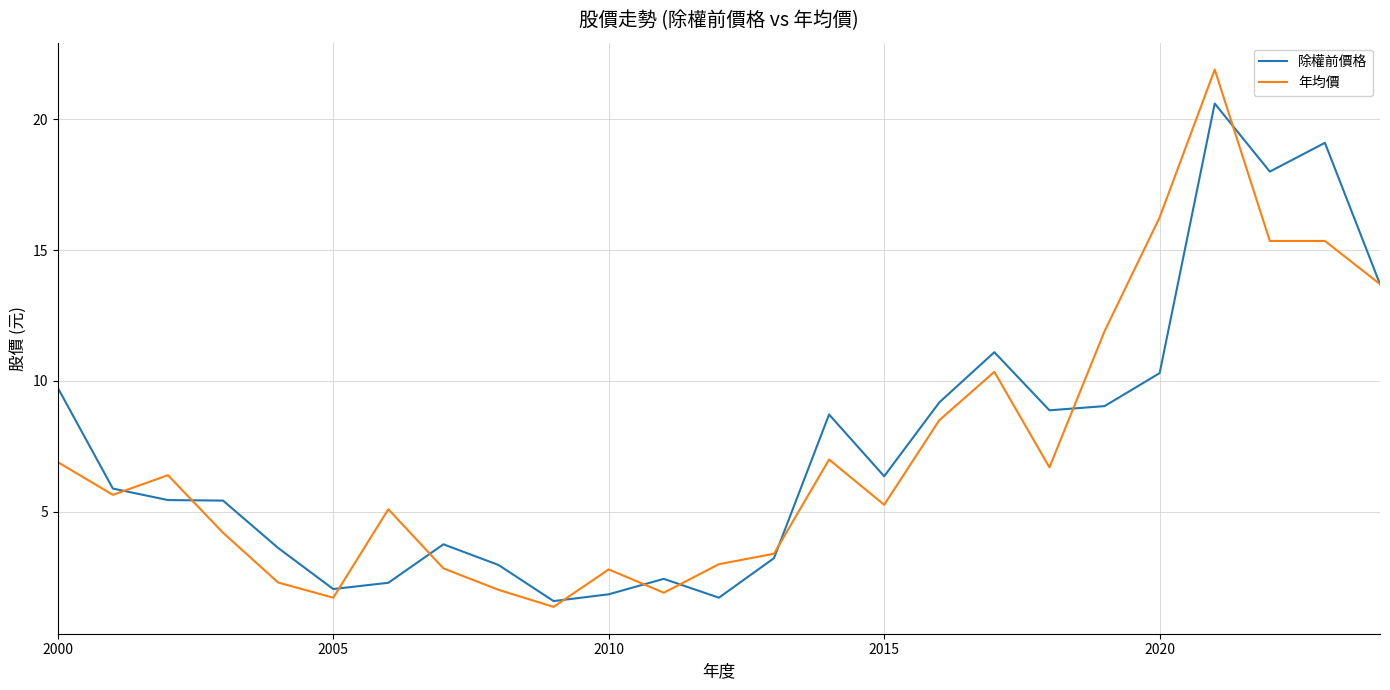

Which series has the largest range (max minus min)?

年均價